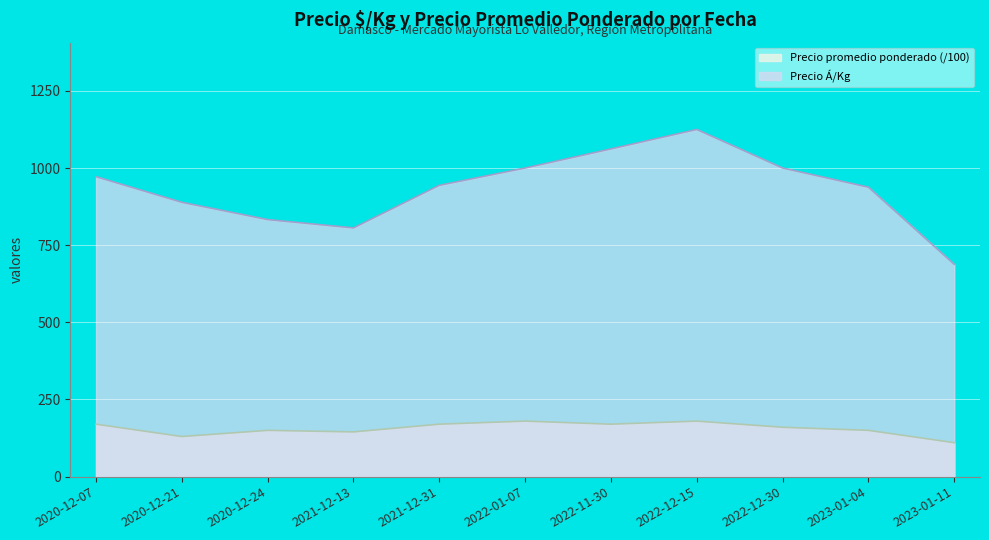

Which label corresponds to the largest value in the chart?

2022-12-15